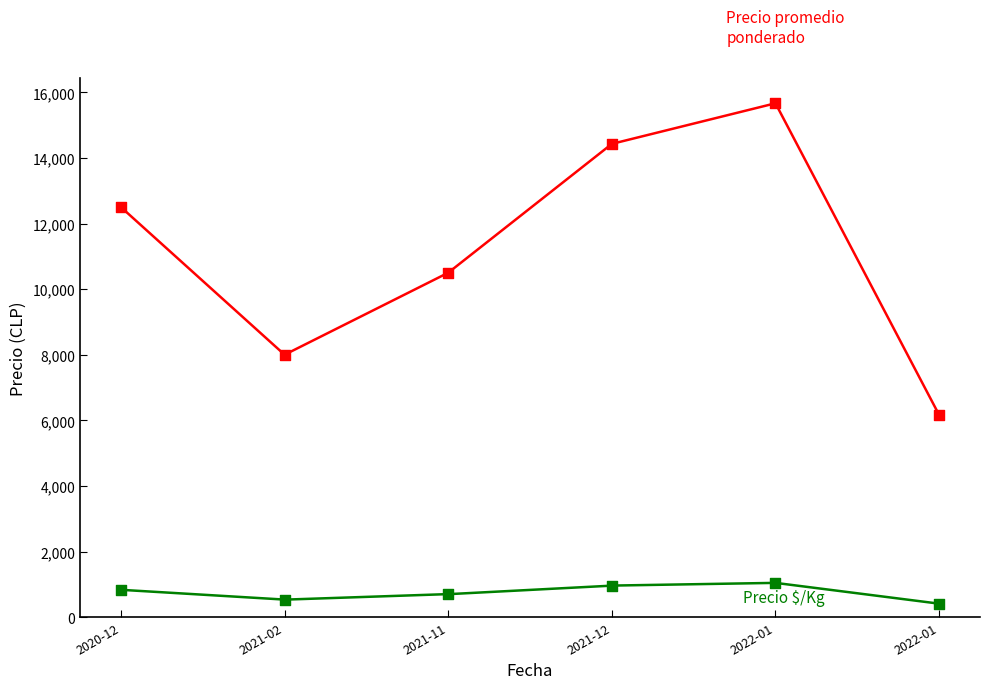

Across all data points, what is the range of Y values (max minus min)?

15255.7